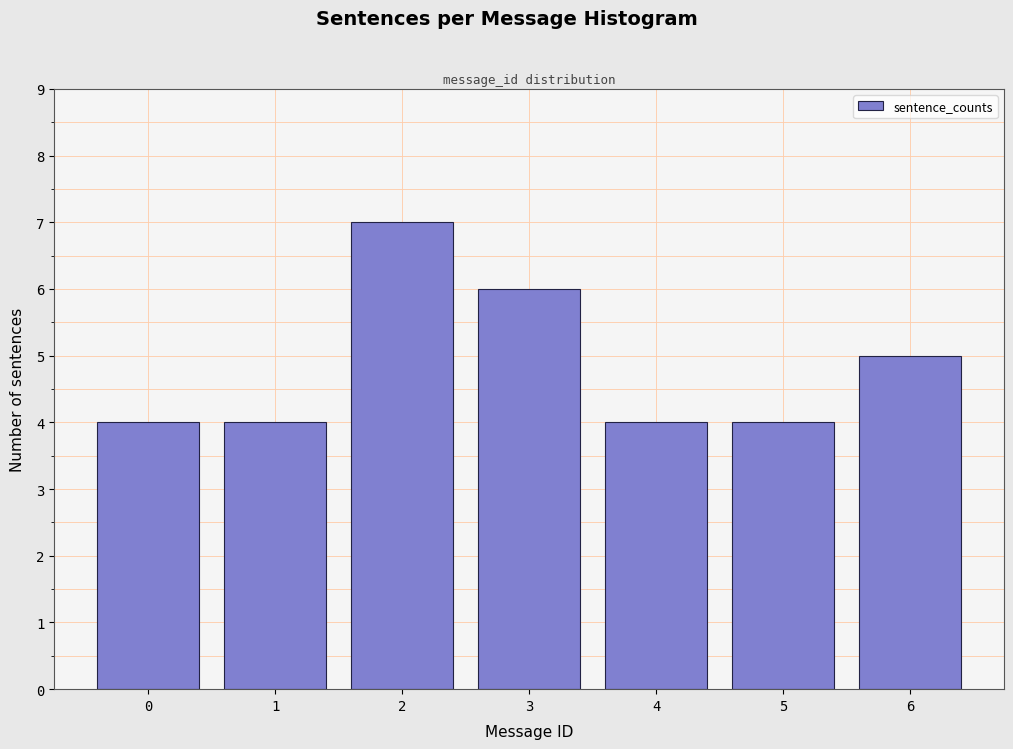

Reading left to right, list all the values displayed in this chart.

0=4	1=4	2=7	3=6	4=4	5=4	6=5